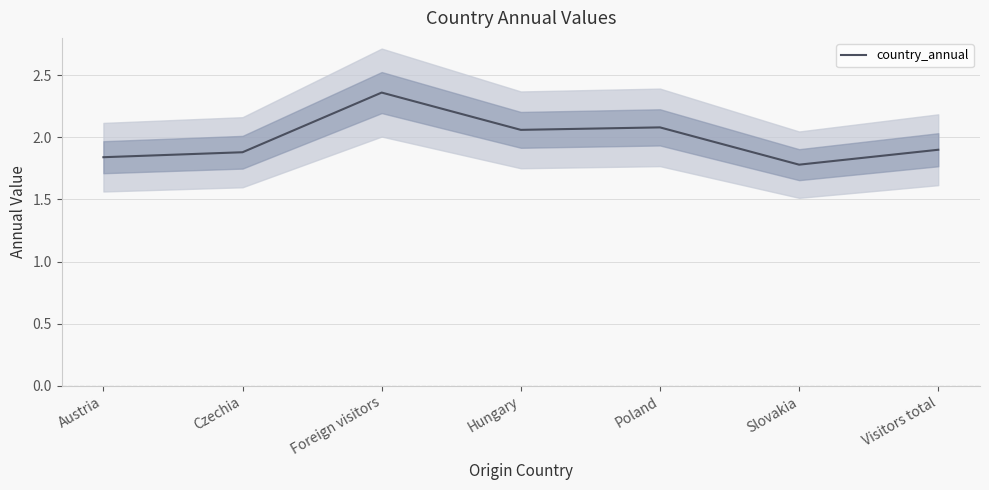

At which category does the data reach its first local peak?

Foreign visitors